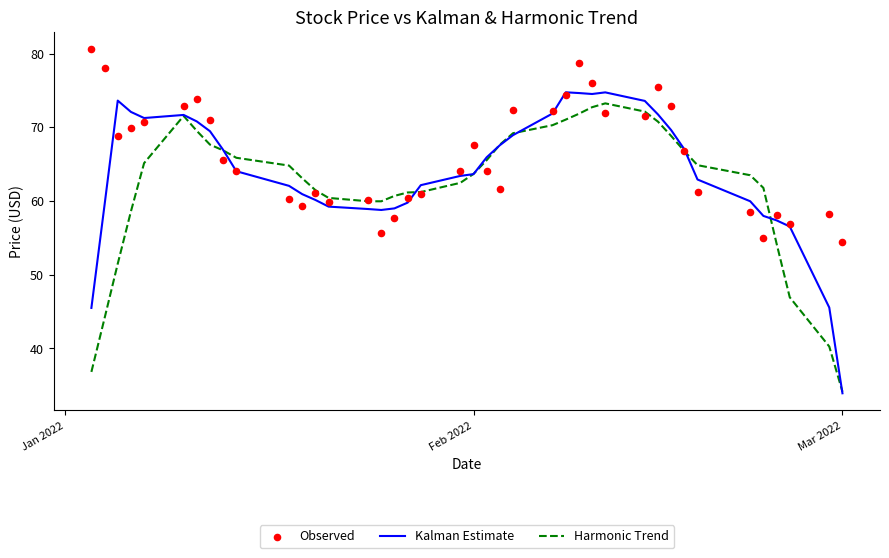

At how many categories does at least one series exceed 33?

40